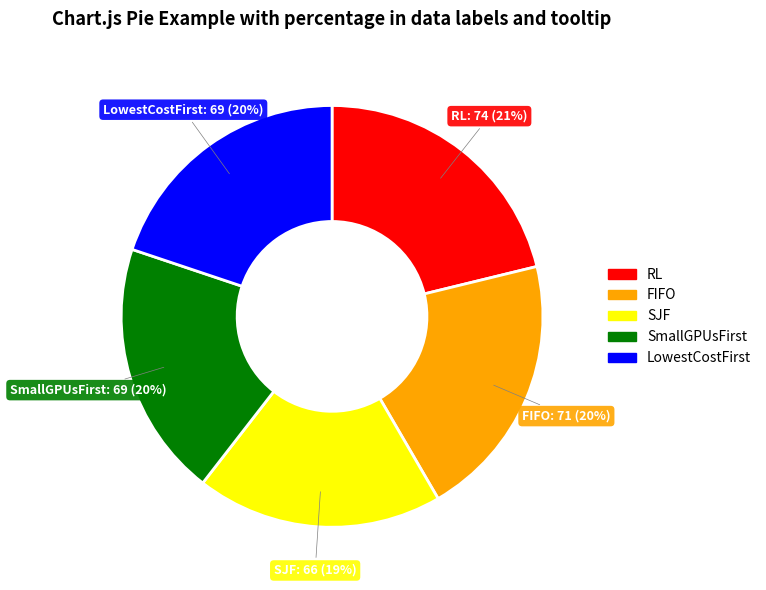

Does any single category account for the majority?

No